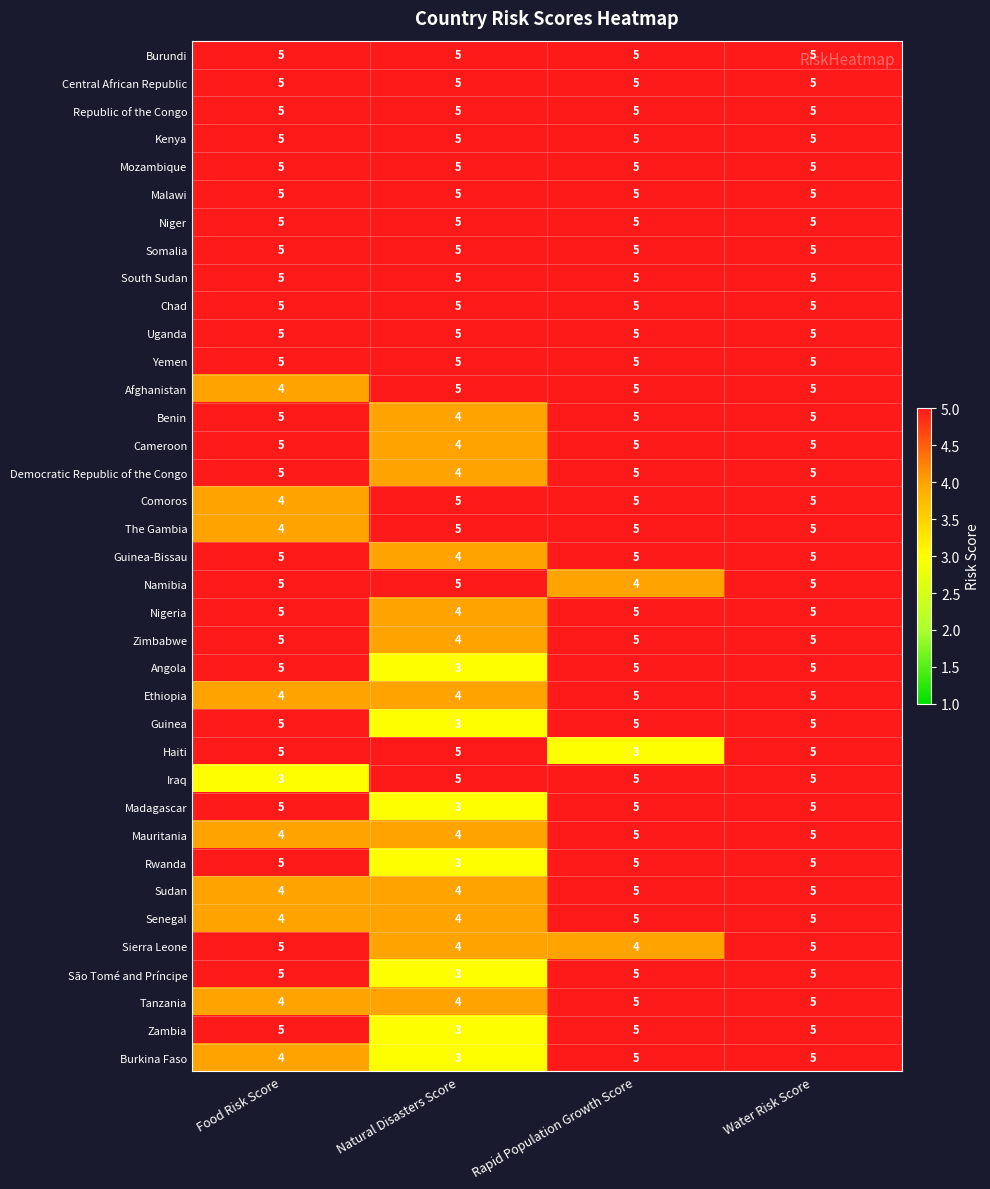

Read the Zimbabwe value at Rapid Population Growth Score.

5